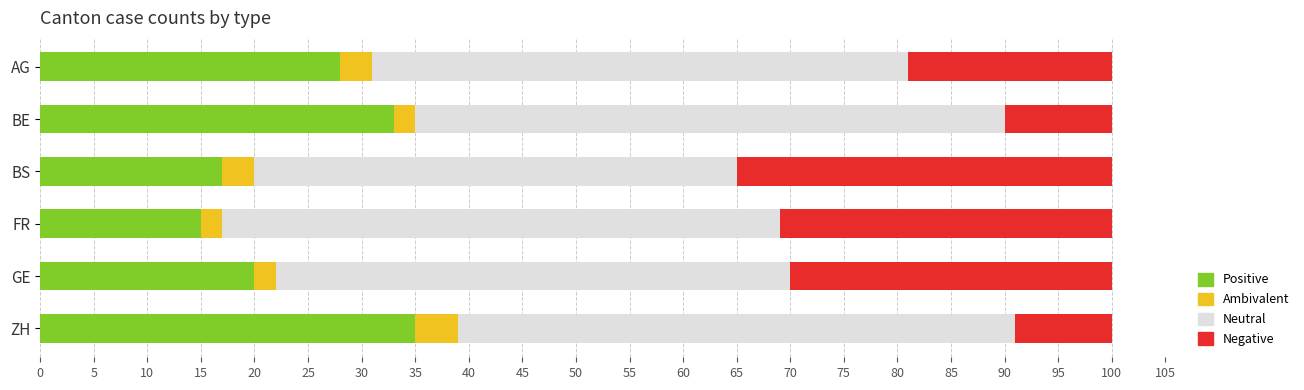

What is the total value across all series at ZH?

100